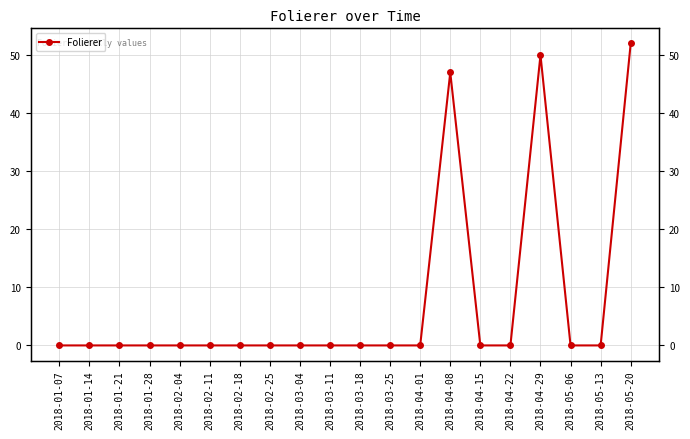

Reading left to right, list all the values displayed in this chart.

0	0	0	0	0	0	0	0	0	0	0	0	0	47	0	0	50	0	0	52